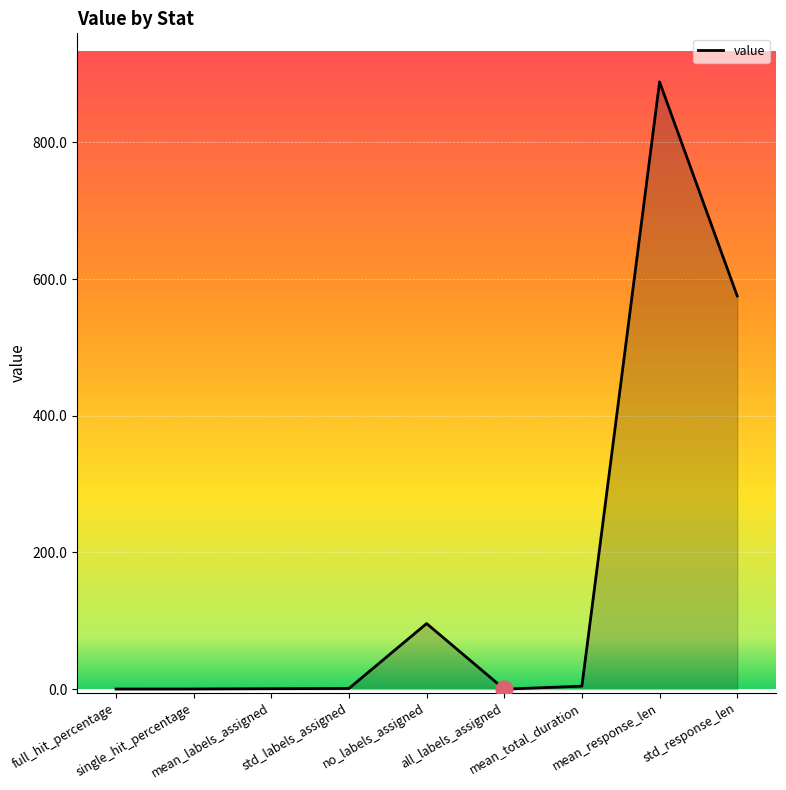

How many lines are shown in the chart?

1